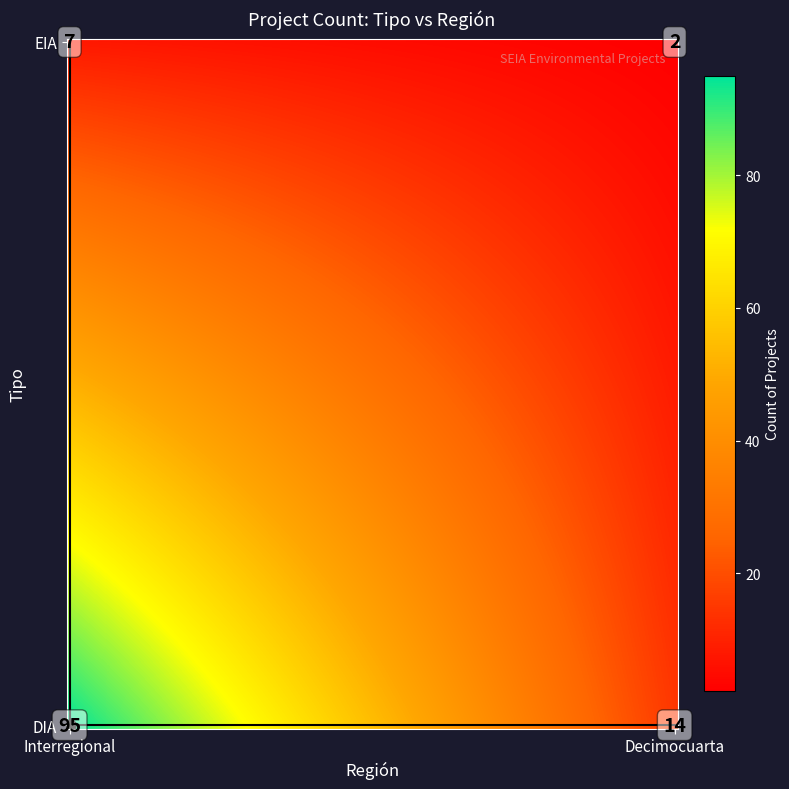

The value at EIA_Decimocuarta is 2. True or false?

True